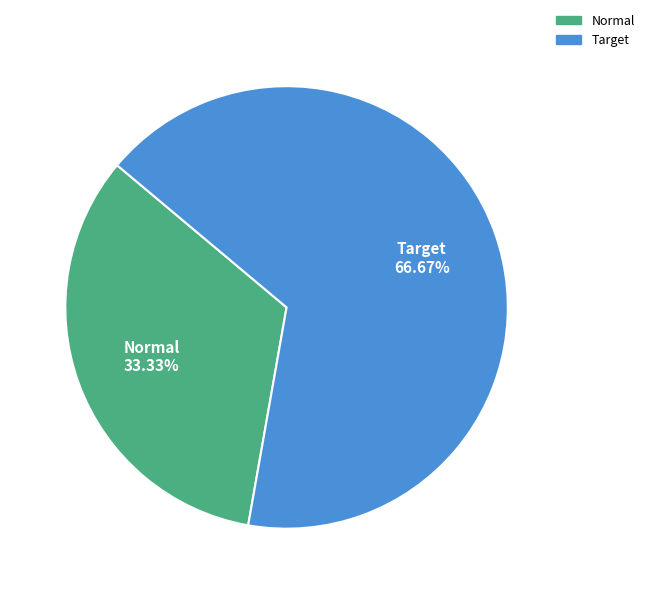

True or false: Normal accounts for 39% of the total.

False